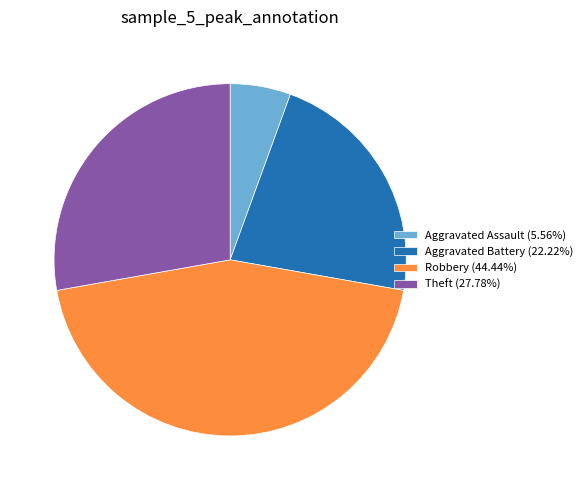

Is there a majority slice in this chart?

No